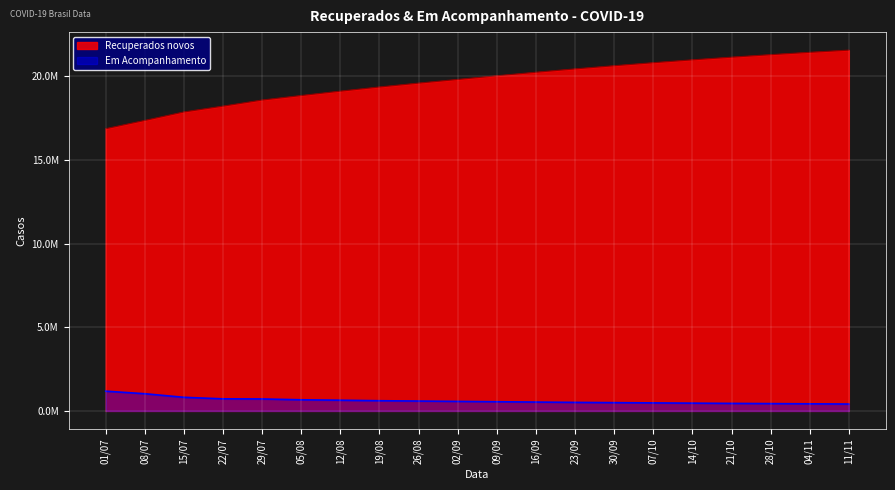

How many lines are shown in the chart?

2